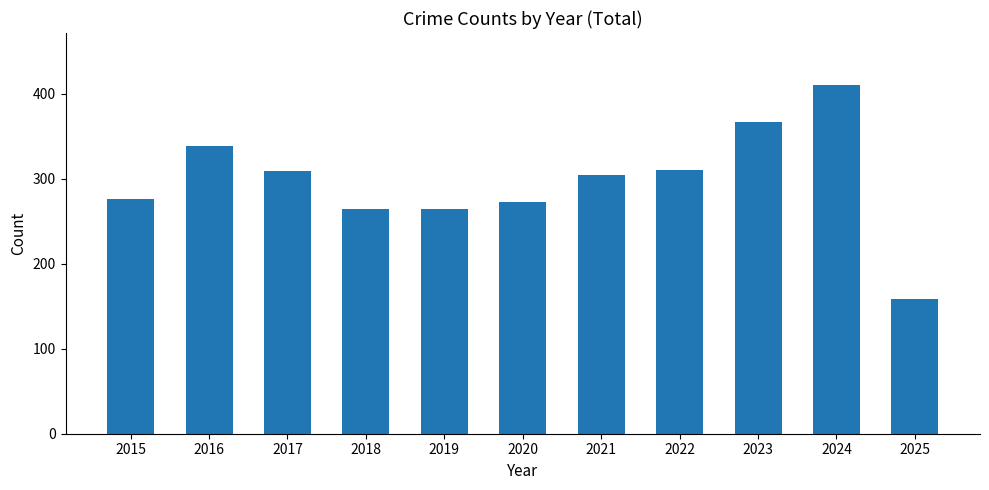

The value at 2022 is 310. True or false?

True